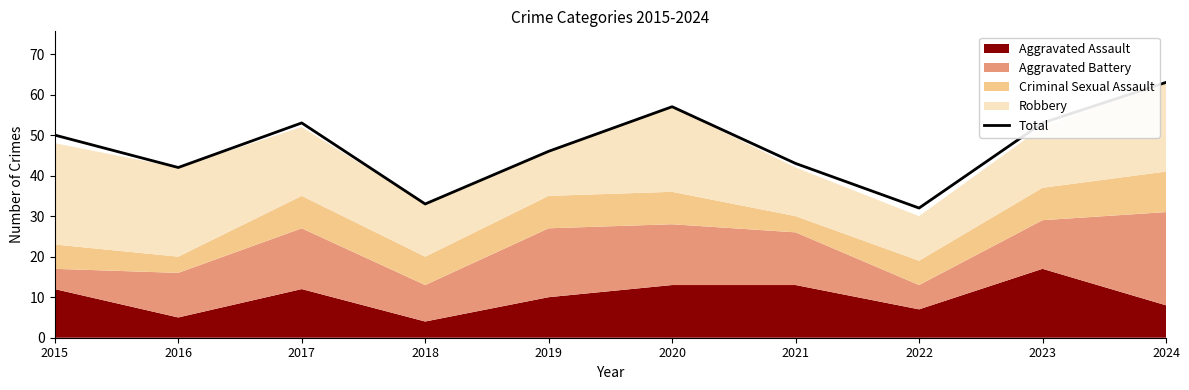

What is the ratio of the value at 2017 to the value at 2016?

1.3